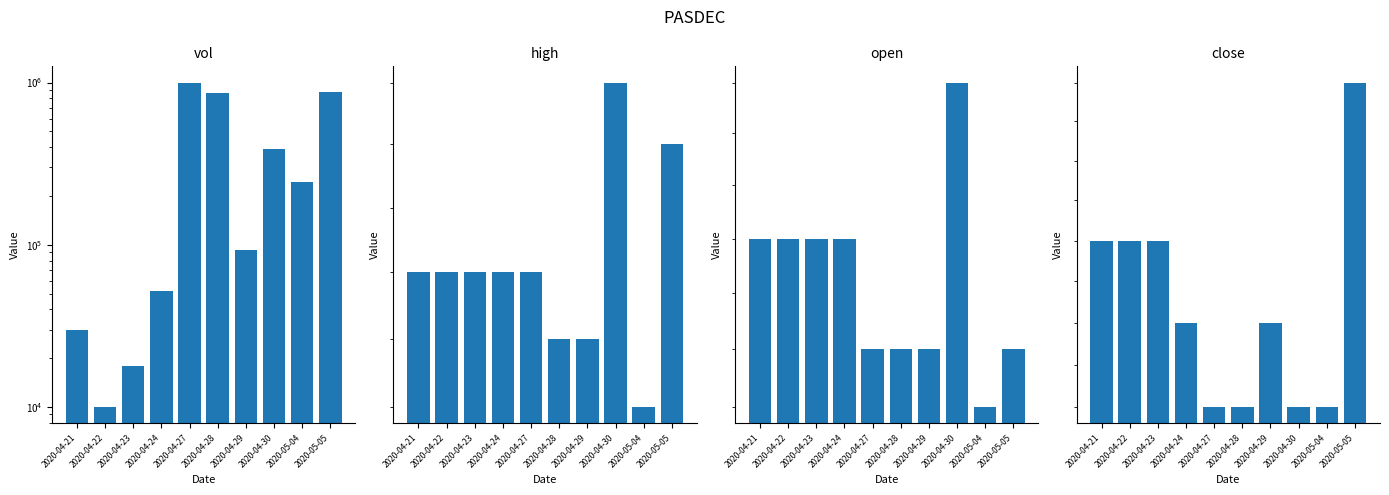

Count the high values in the range 0 to 1.

10